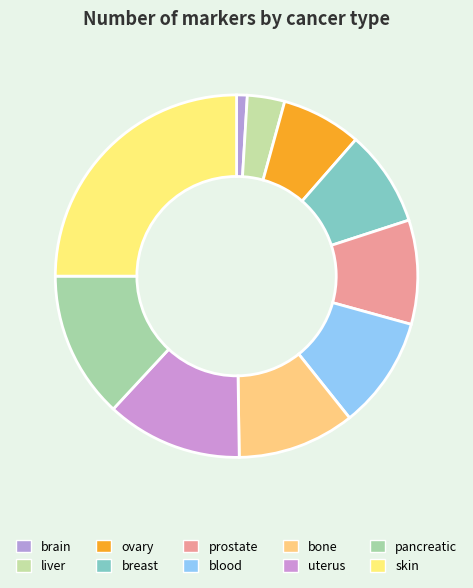

What is the ratio of the value at brain to the value at bone?

0.1